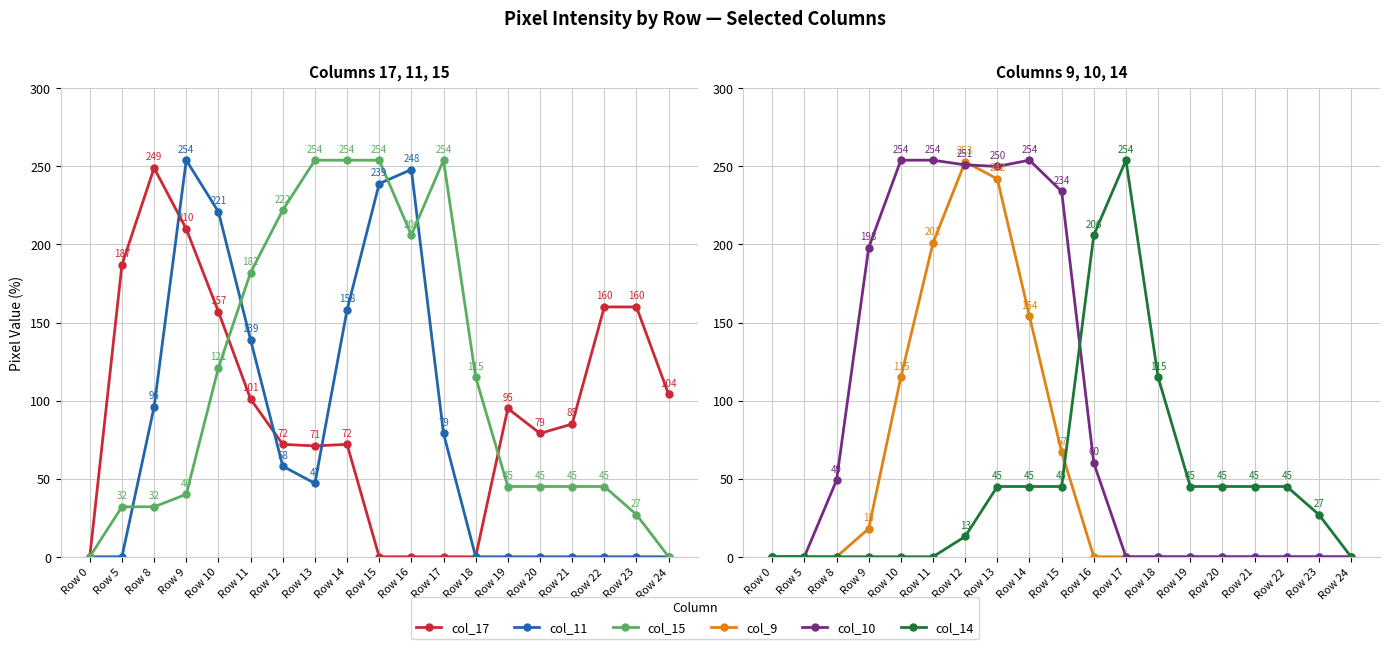

True or false: col_9 and col_15 intersect in this chart.

True